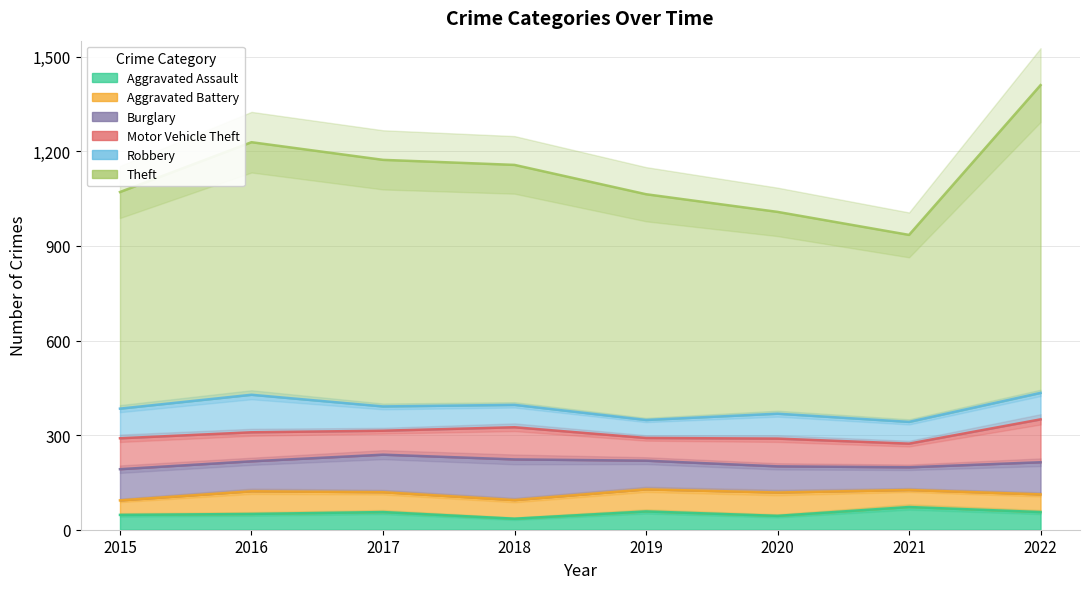

Which category has the lowest value in the Robbery series?

2019